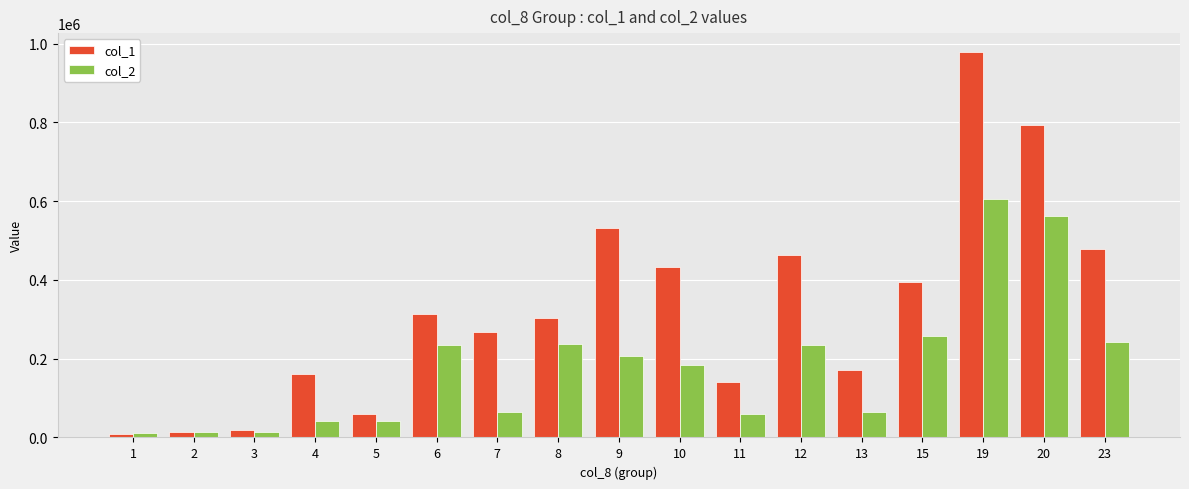

What is the maximum value for col_2?

605250